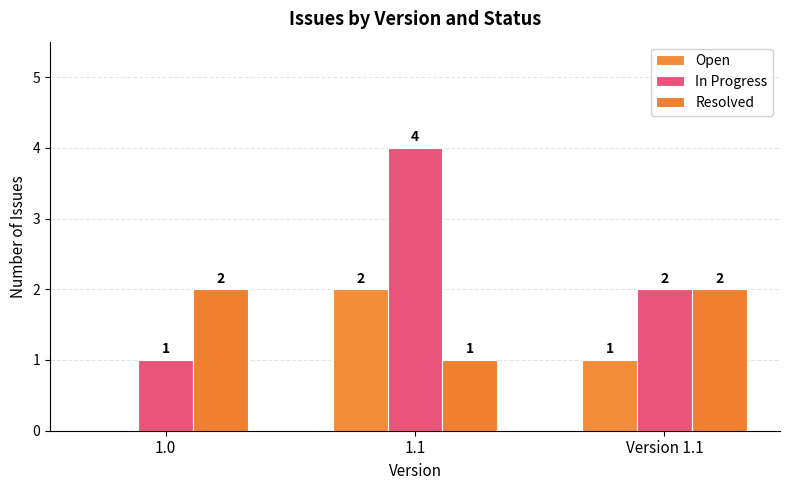

Reading right to left, what are all the values shown in this chart?

Open: 1	2	0
In Progress: 2	4	1
Resolved: 2	1	2